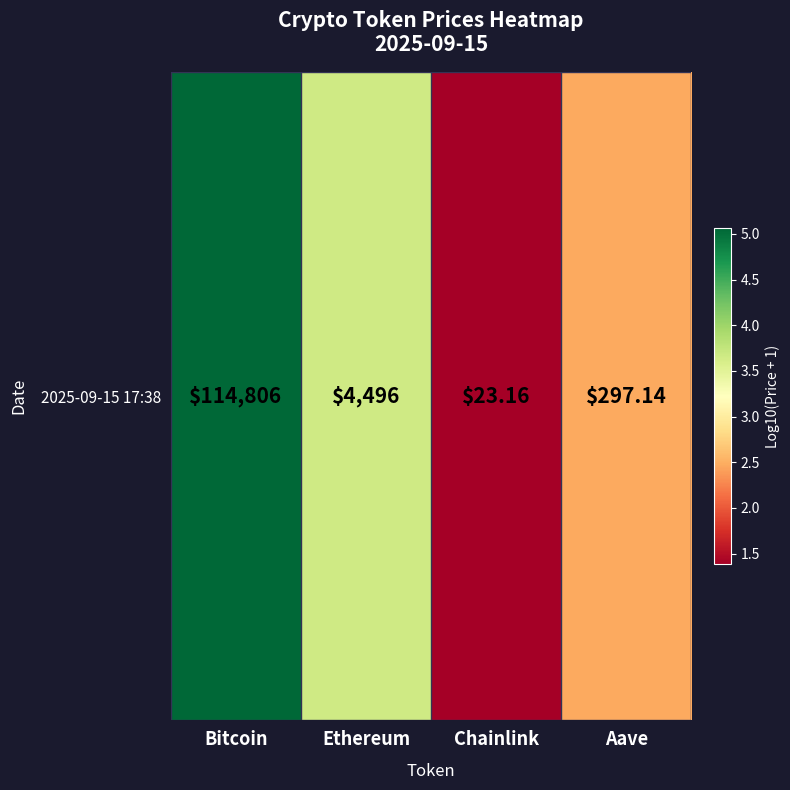

Which has a higher value, Aave or Ethereum?

Ethereum